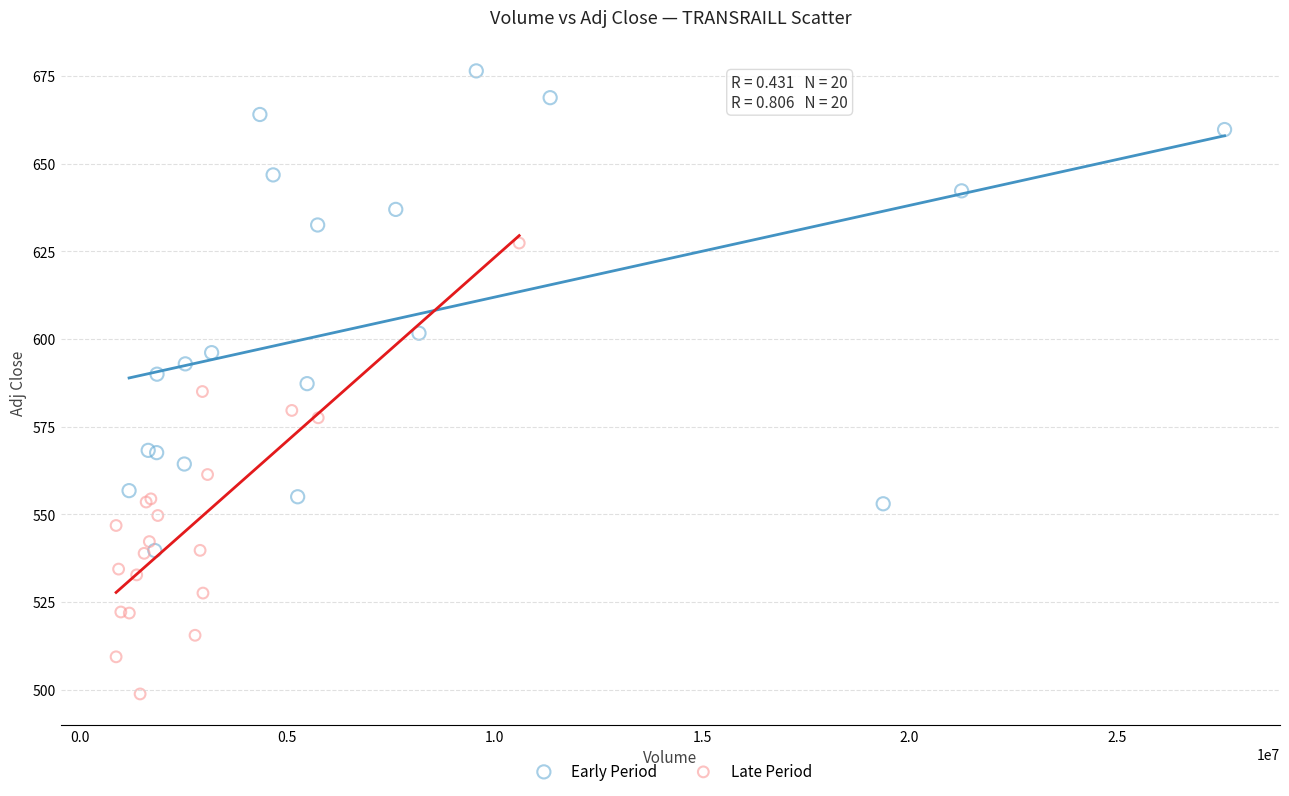

Which series has the largest Y range (max minus min)?

Early Period